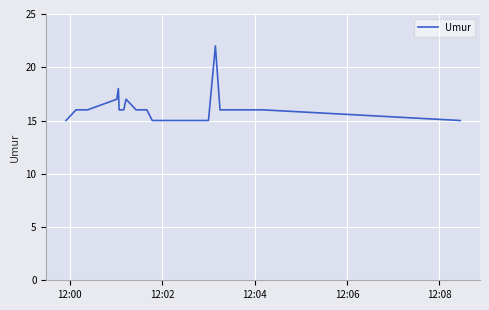

What is the difference between the maximum and minimum values?

7